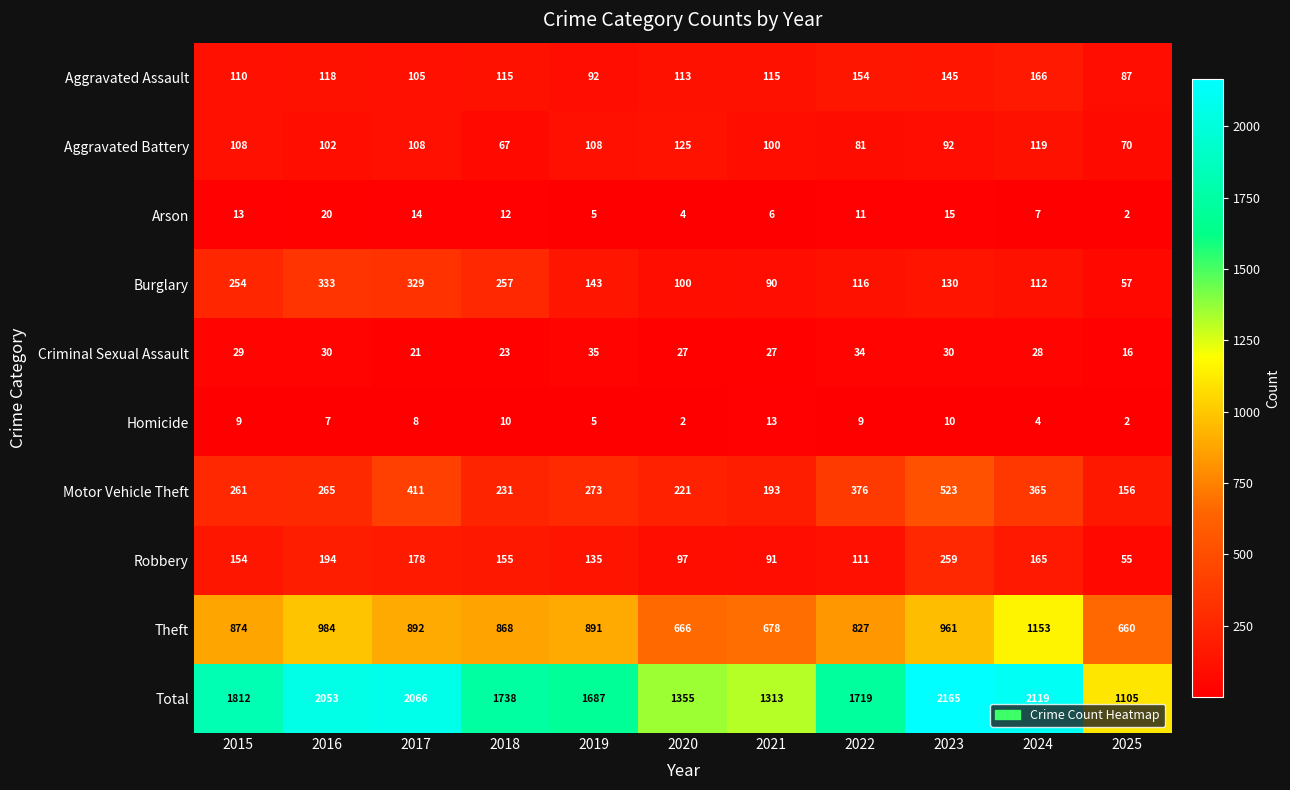

What is the difference between the maximum and minimum values in the Criminal Sexual Assault series?

19